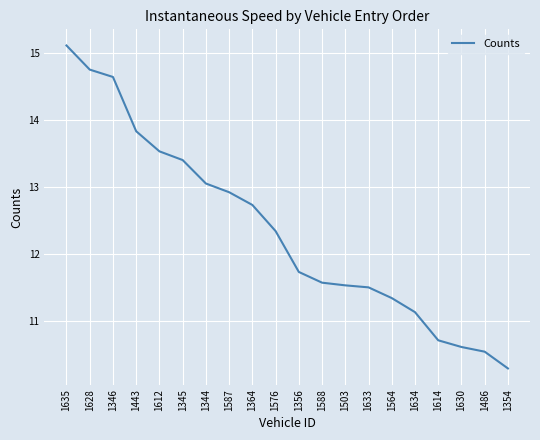

Reading left to right, transcribe all the data shown in this chart.

15.1	14.8	14.6	13.8	13.5	13.4	13.1	12.9	12.7	12.3	11.7	11.6	11.5	11.5	11.3	11.1	10.7	10.6	10.5	10.3